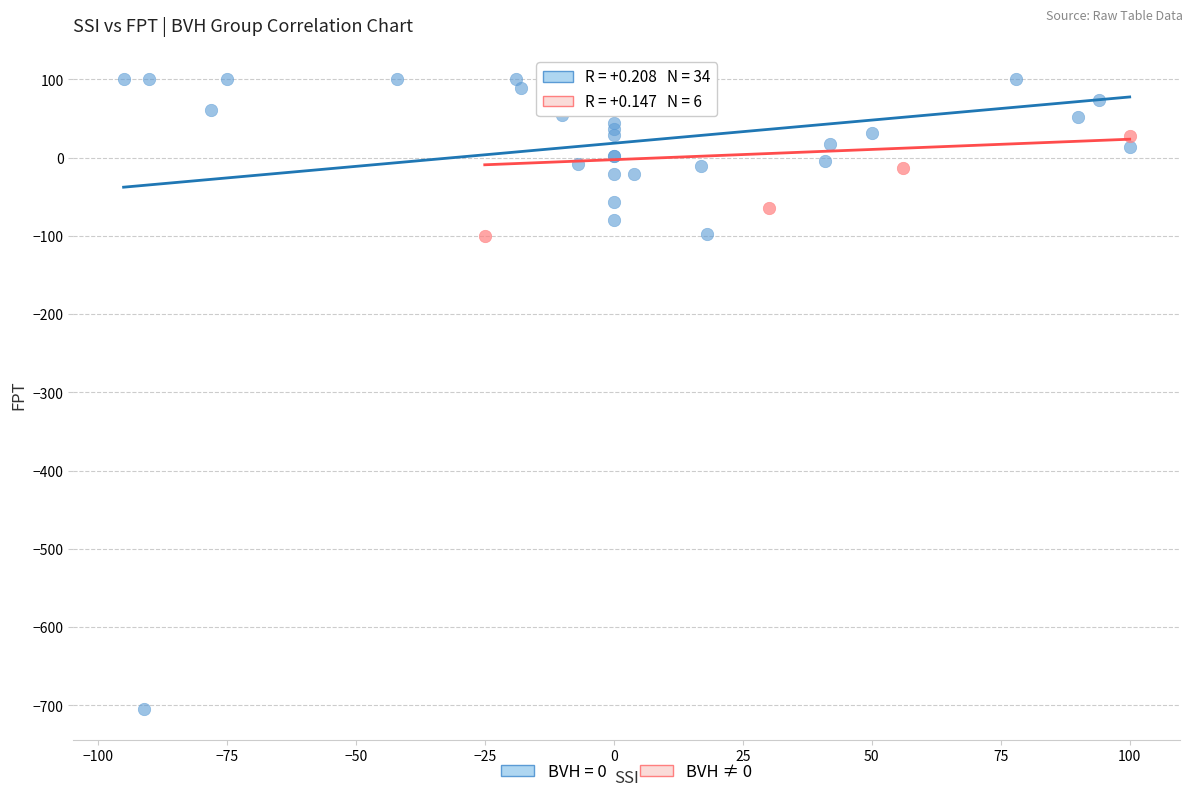

Which series contains the lowest Y value?

BVH = 0